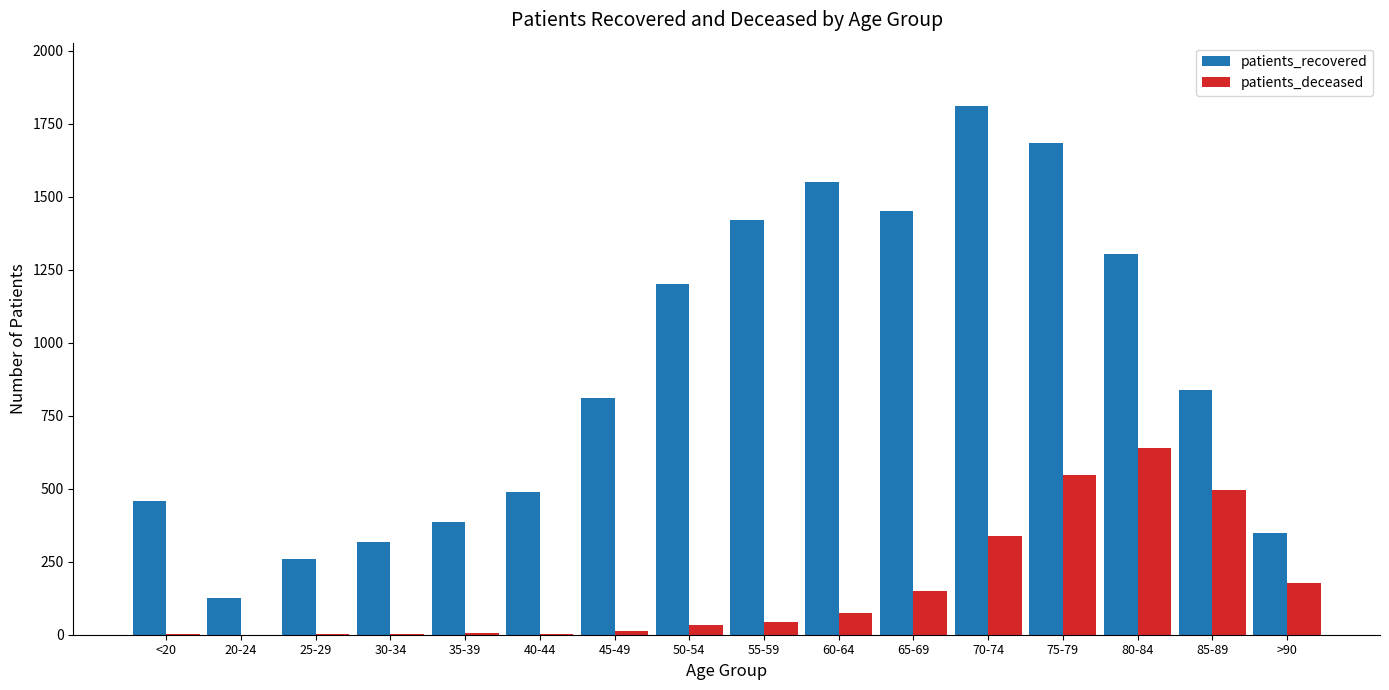

Where is patients_recovered nearest to the value 968?

85-89